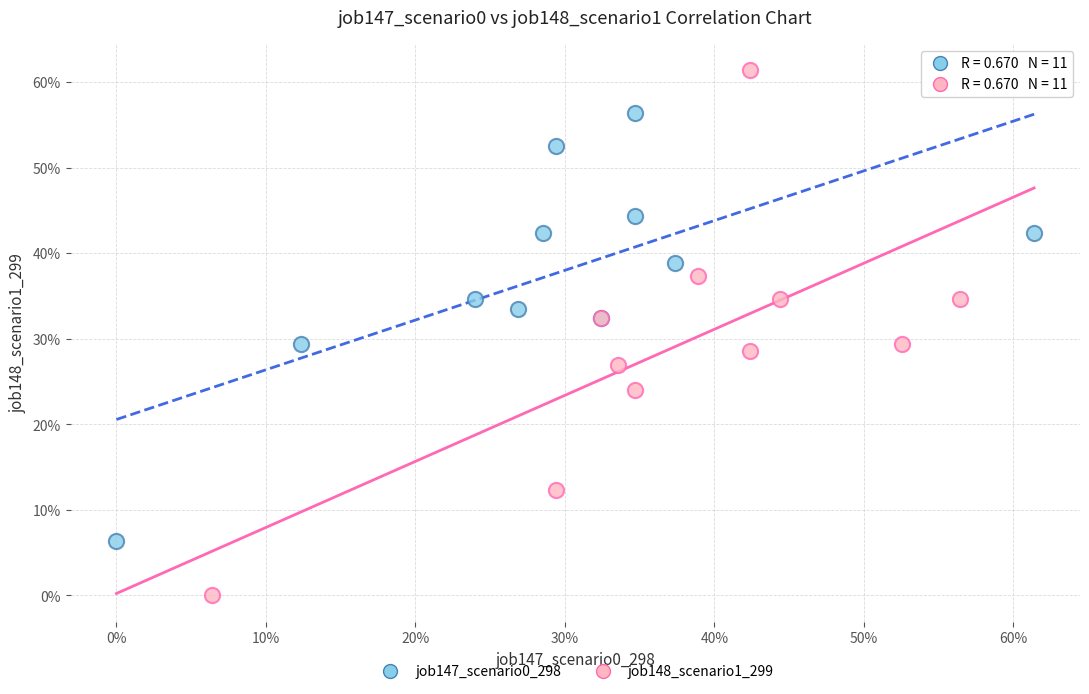

Which series has the widest spread of Y values?

job148_scenario1_299